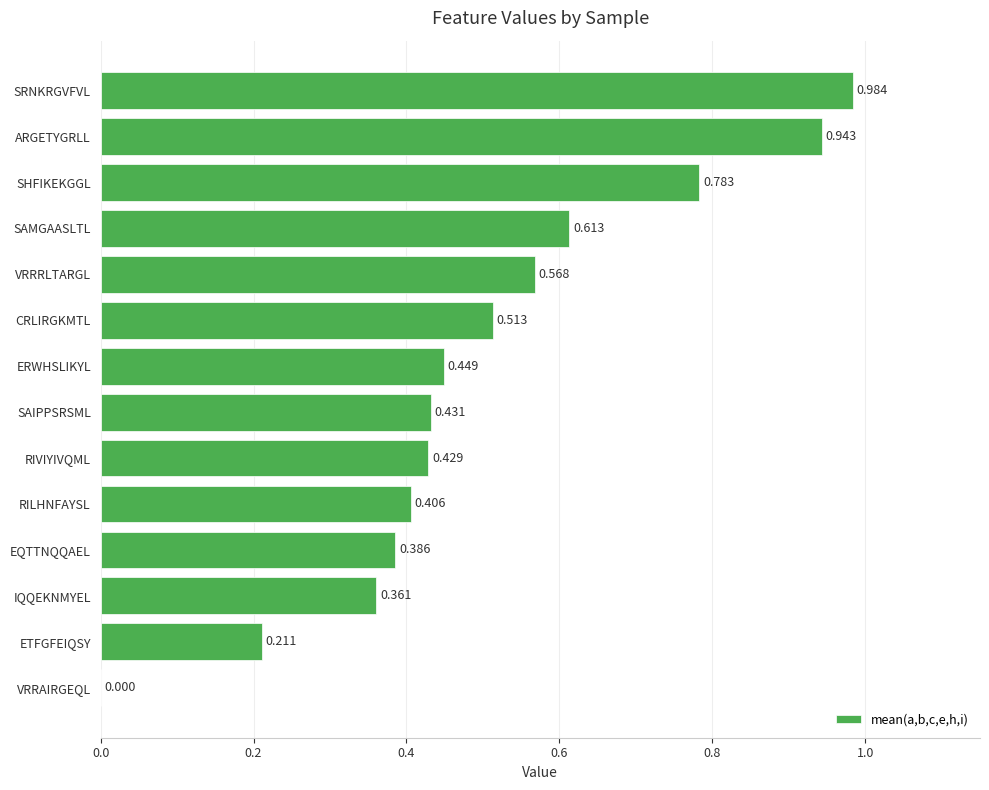

What is the sum of all values?

7.1